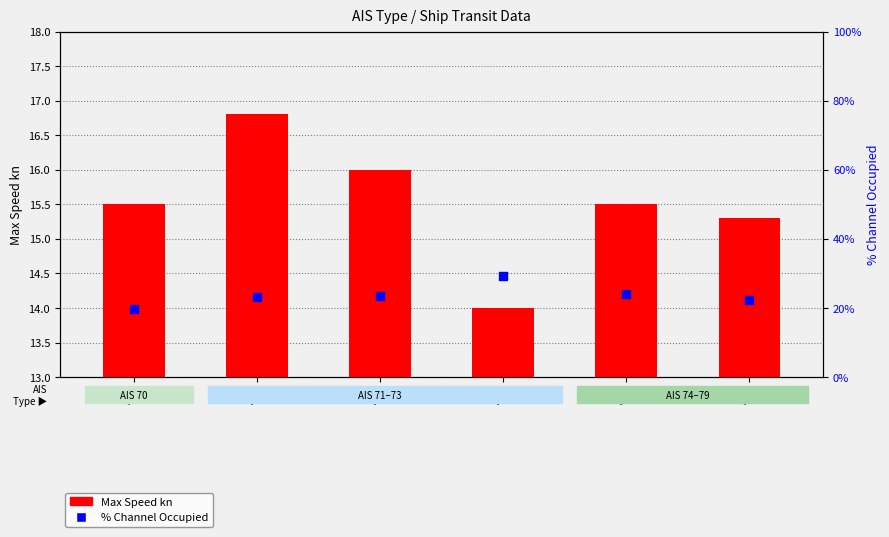

Which series has the largest total across all categories?

% Channel Occupied